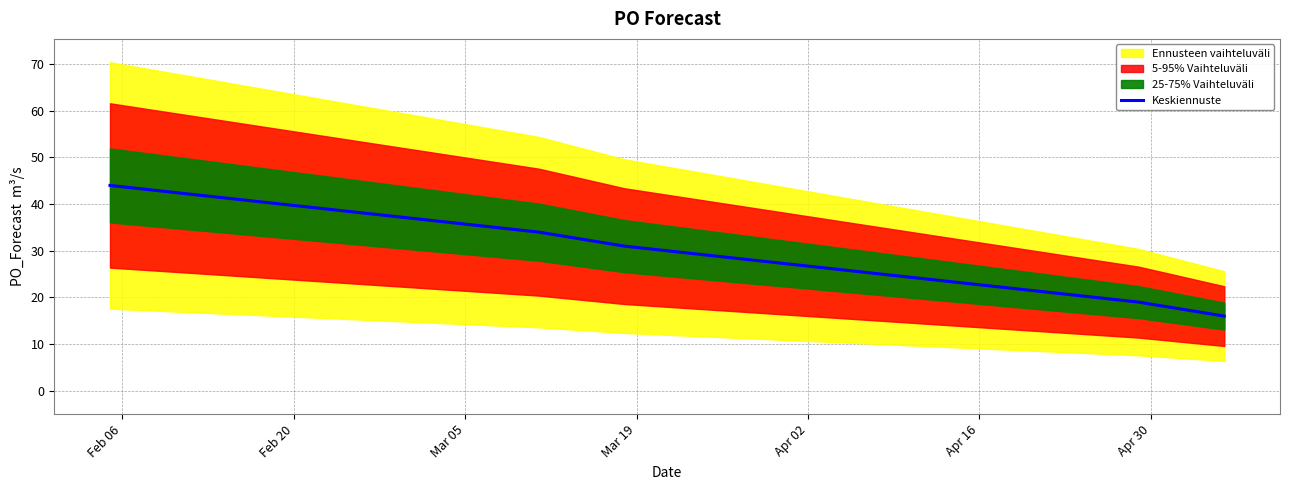

Which category has the highest value across all series?

Feb 06